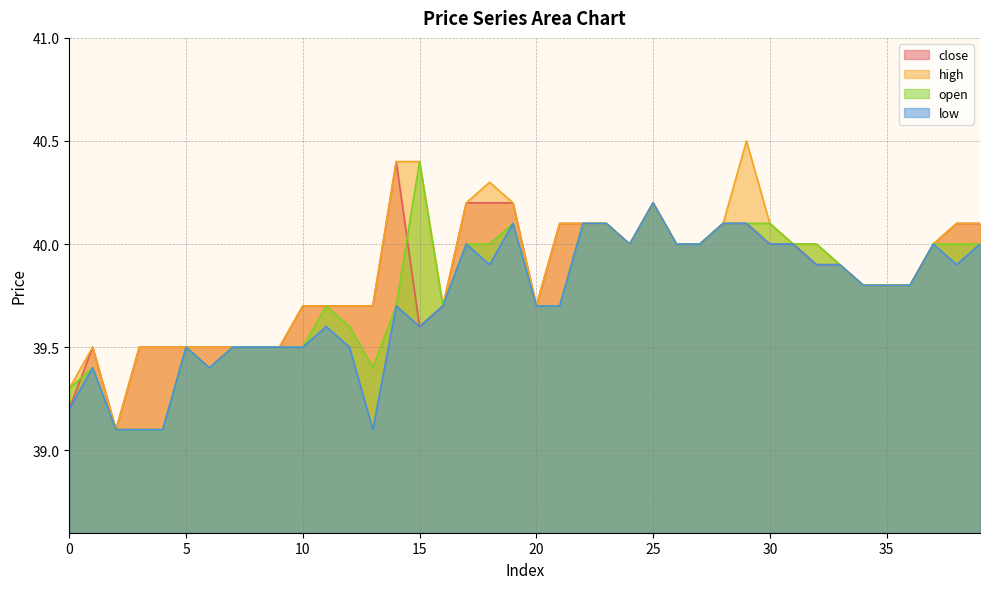

What are all the series names shown in the legend?

close, high, open, low